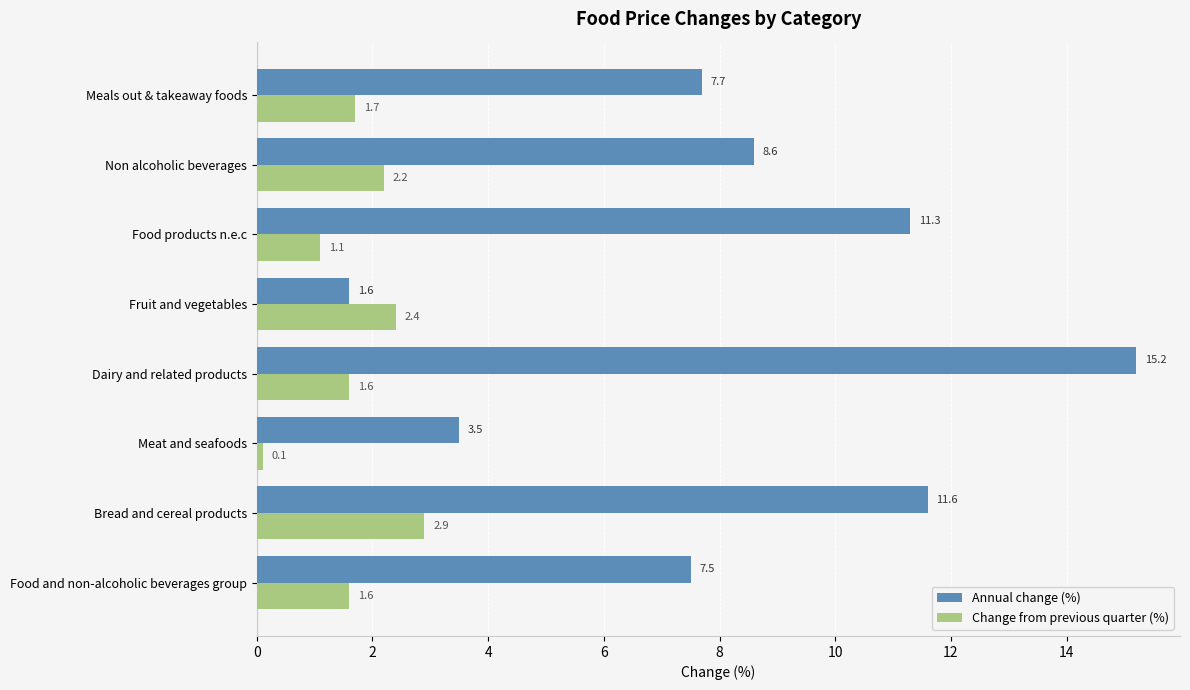

Which series has the widest spread of values?

Annual change (%)